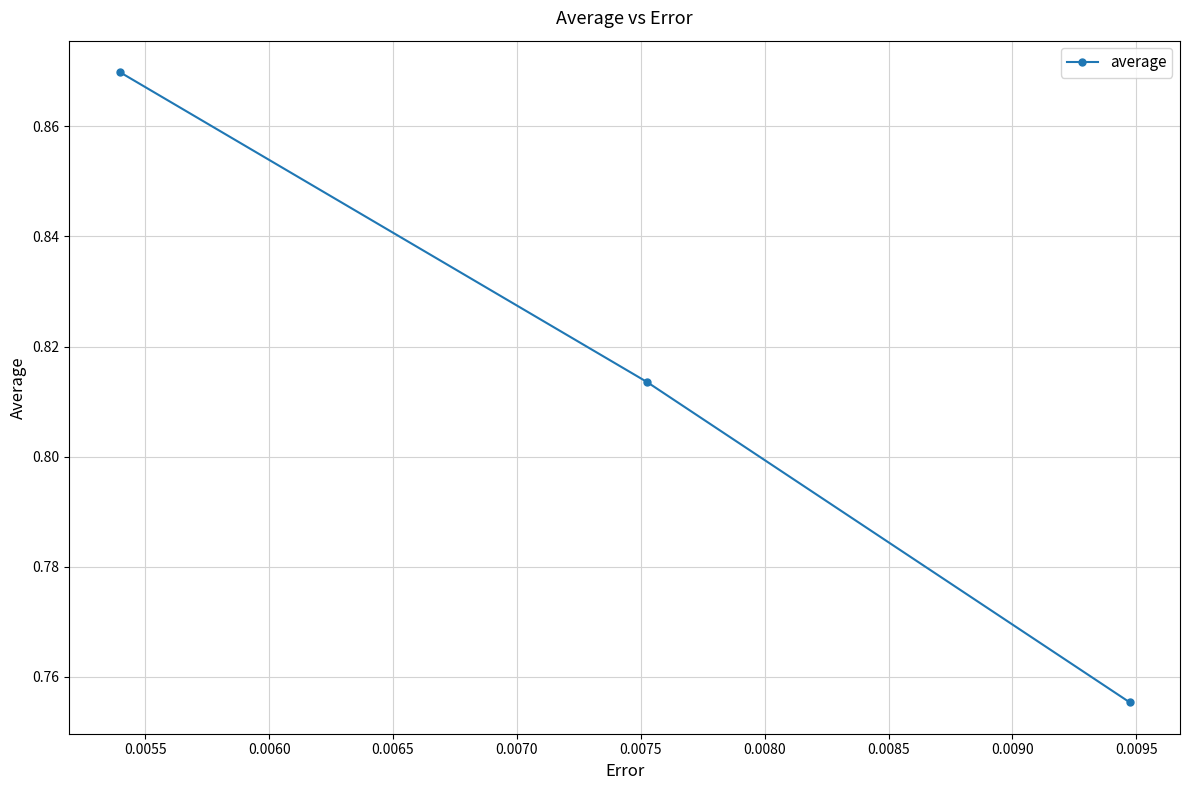

What is the sum of all values?

2.4